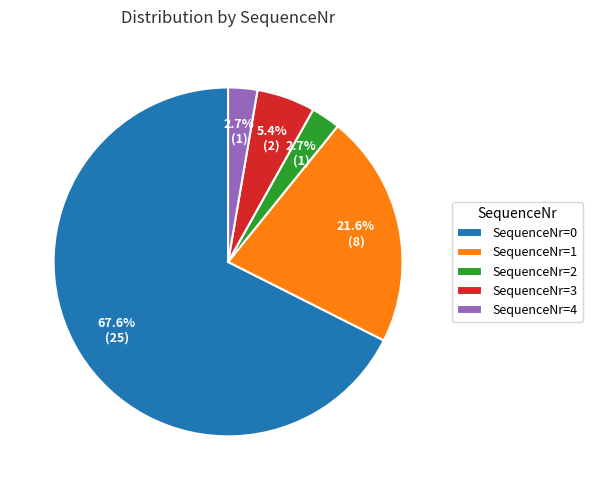

What is the largest slice in the pie chart?

SequenceNr=0